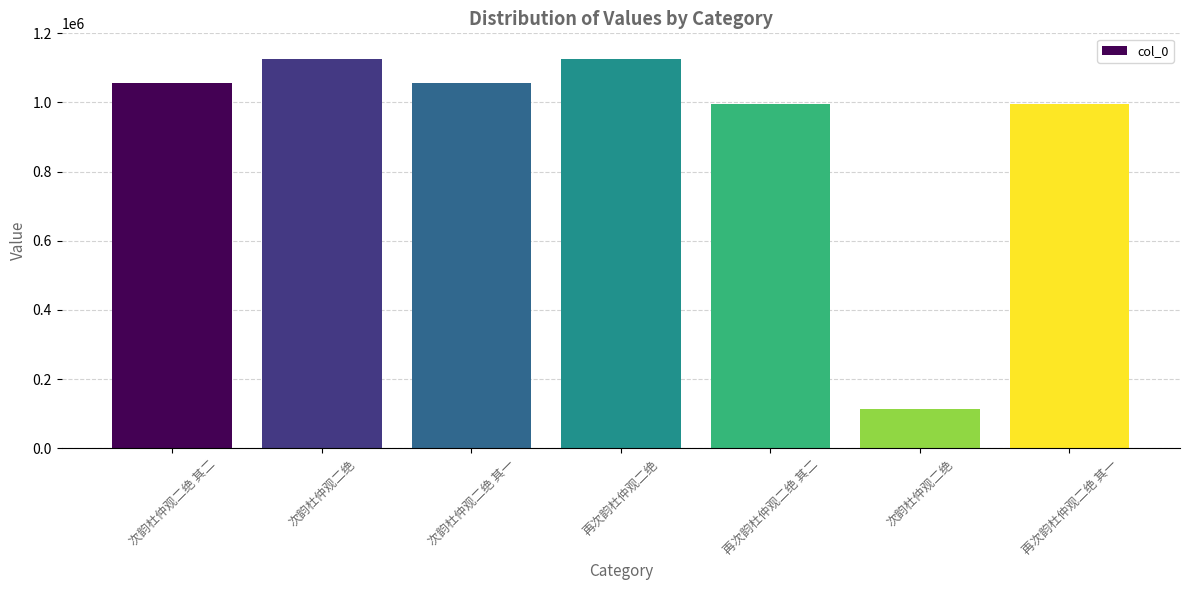

Does the chart contain any negative values?

No